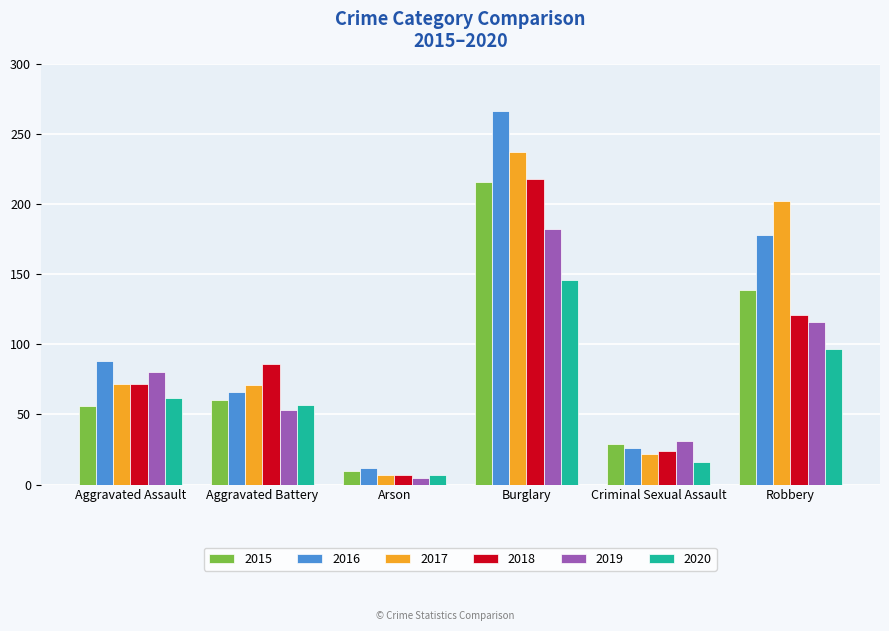

How many bars are there in each group?

6